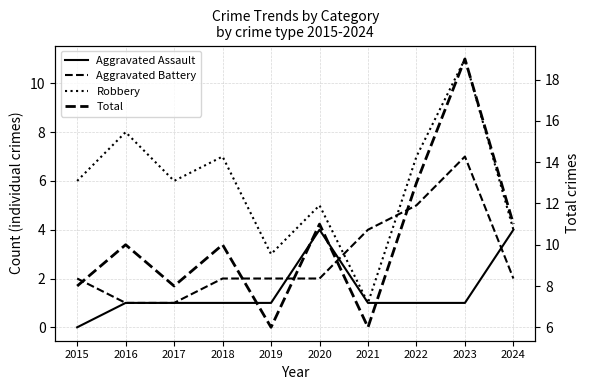

List the series in order of their peak value, highest first.

Total, Robbery, Aggravated Battery, Aggravated Assault